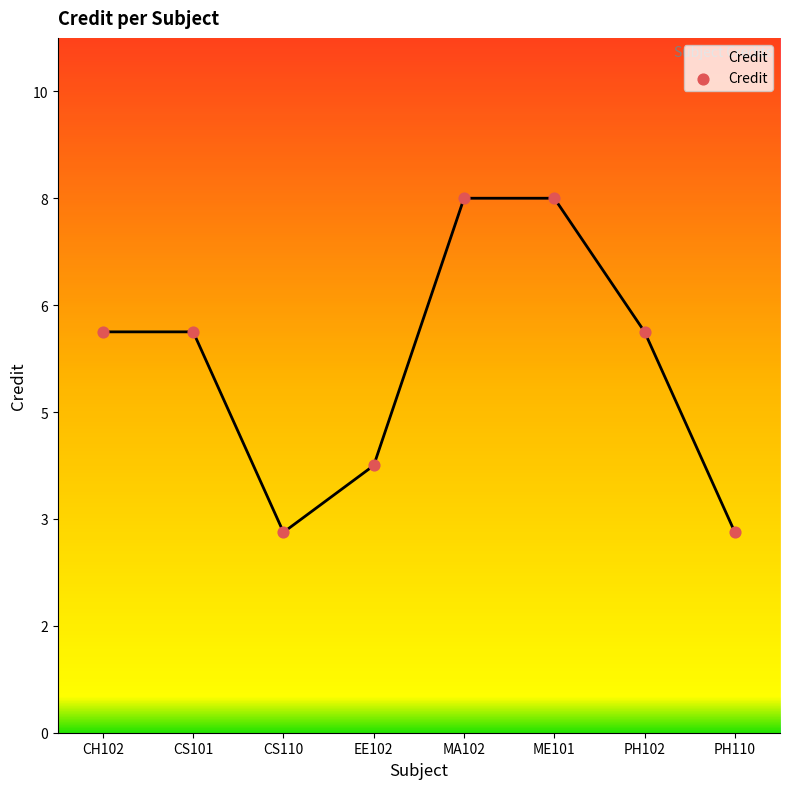

What is the change in value from CS101 to PH110?

-3